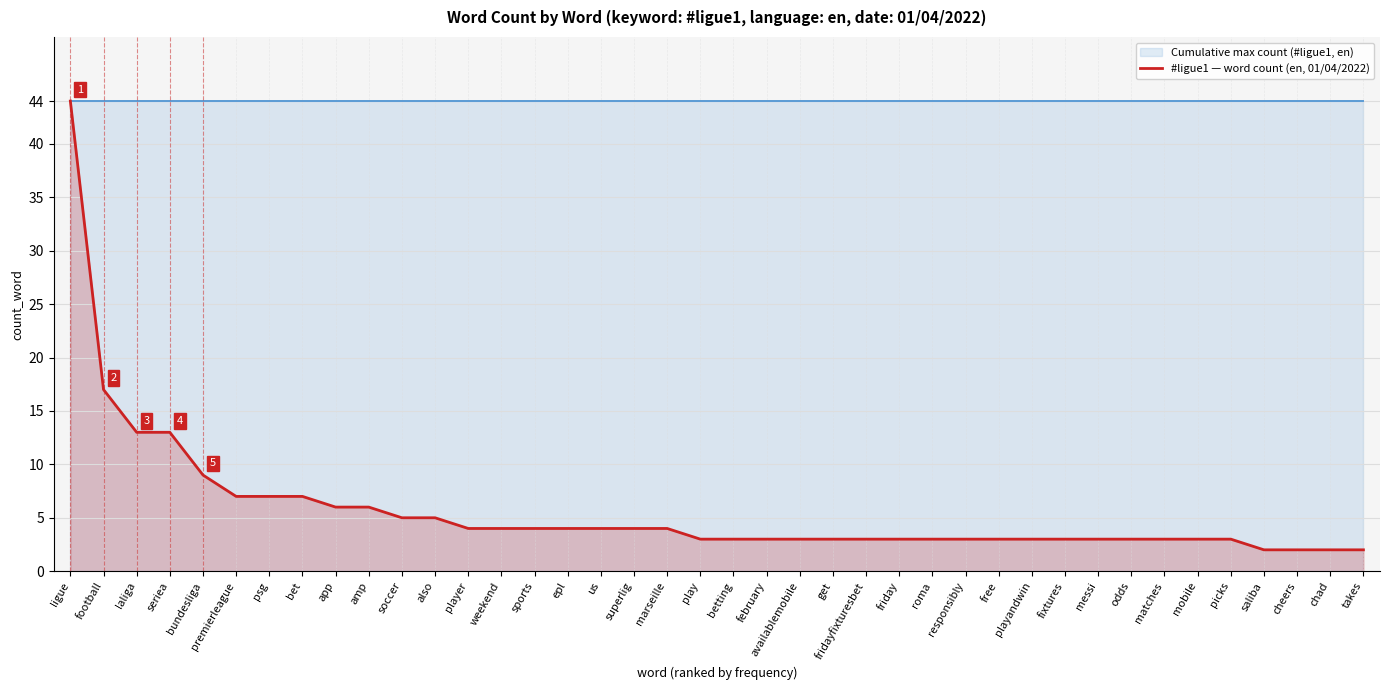

What is the label of the 4th point from the left?

seriea